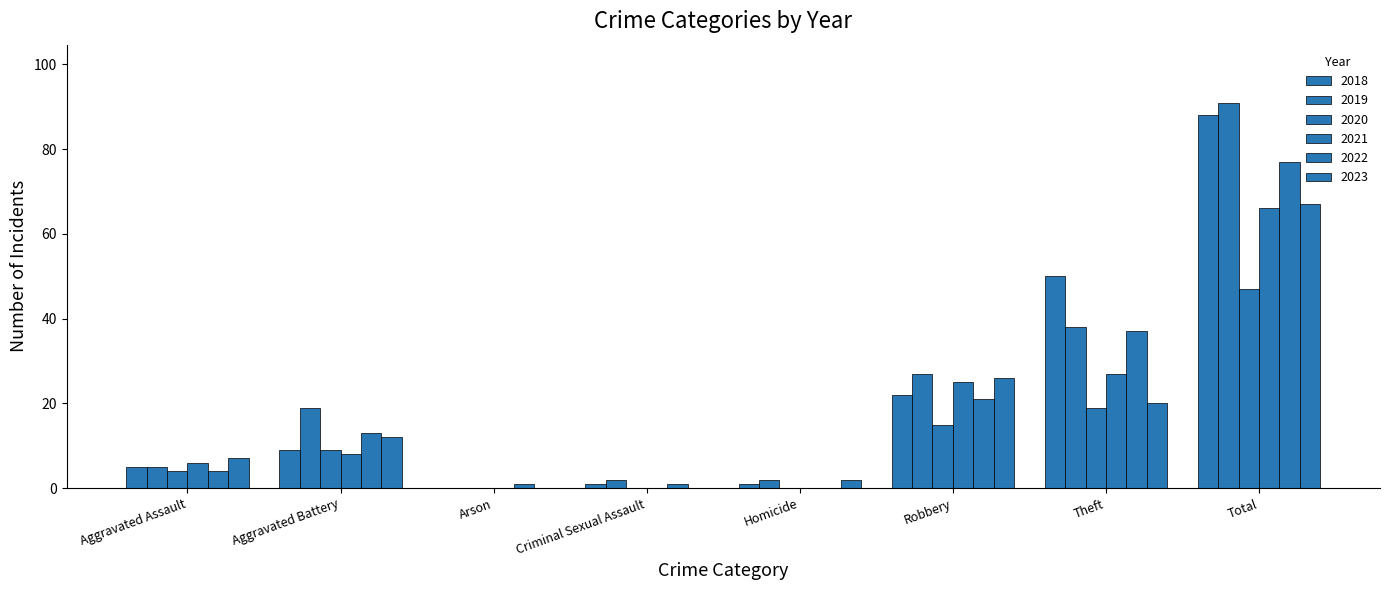

At which category does the chart reach its minimum across all series?

Arson